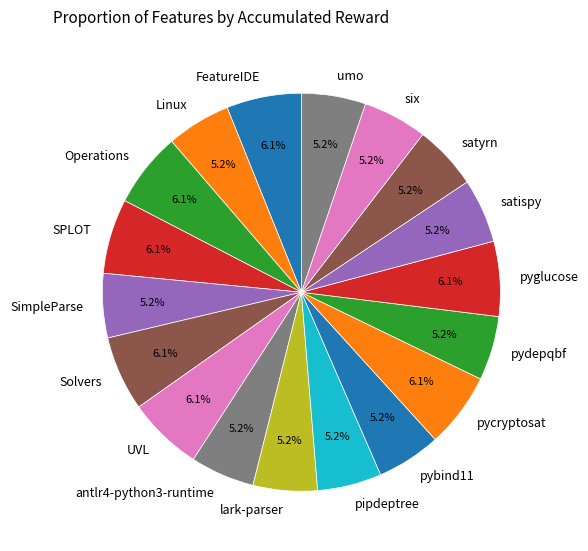

Count the number of slices in the pie.

18